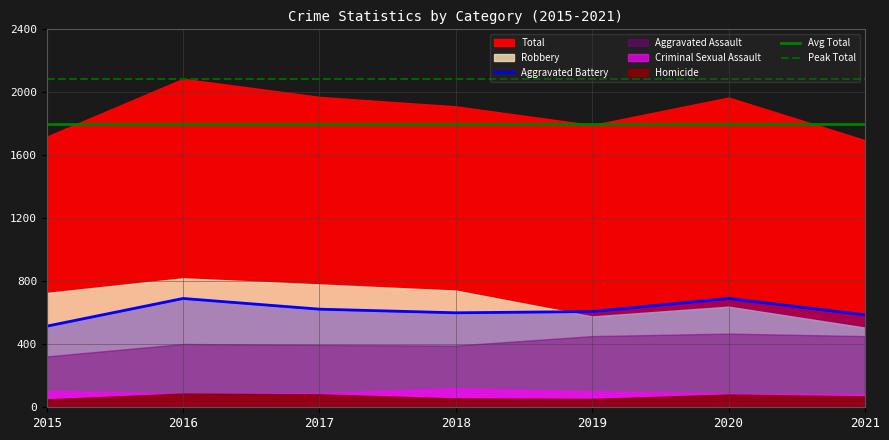

At how many categories does at least one series exceed 212?

7